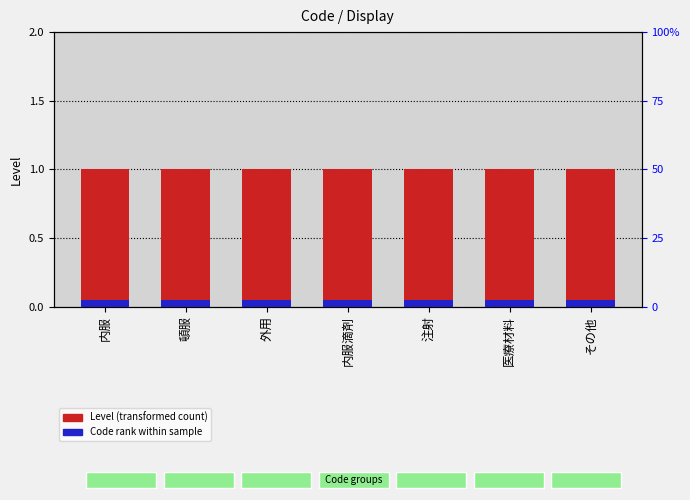

What is the label of the 7th bar from the left?

その他